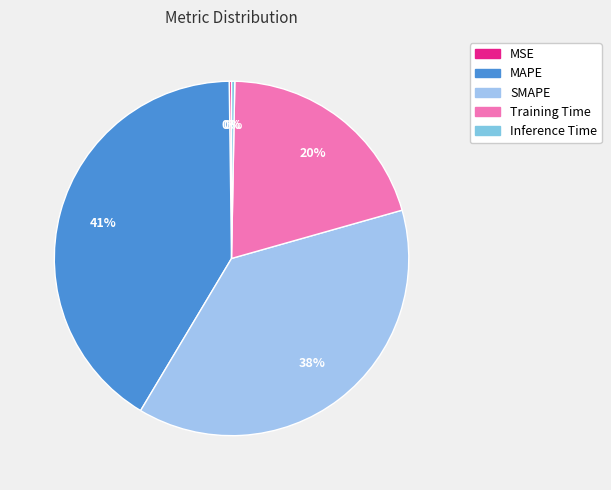

What is the change in value from MSE to SMAPE?

+0.2